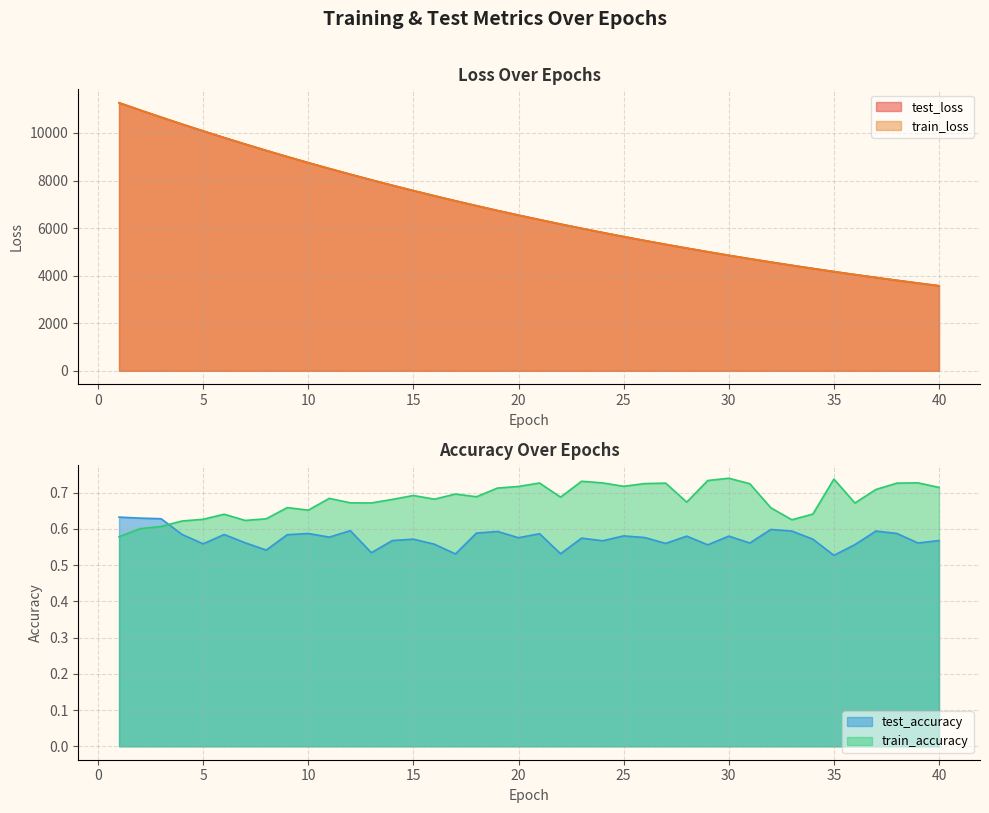

The value of train_accuracy at 33 is 0.6. True or false?

True